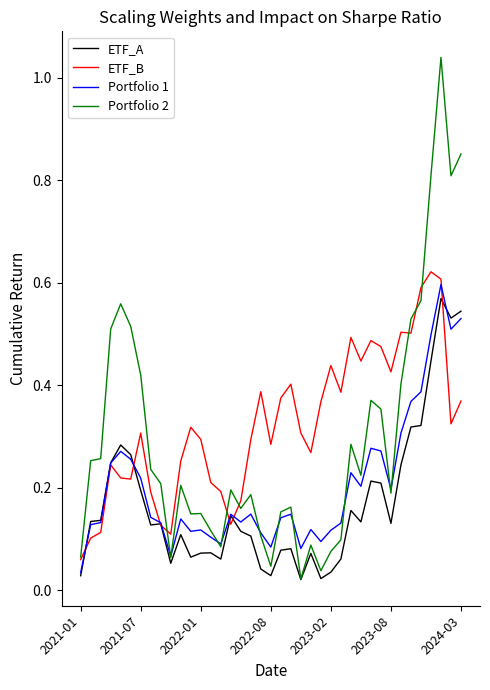

List the series in order of their overall mean, lowest first.

ETF_A, Portfolio 1, Portfolio 2, ETF_B